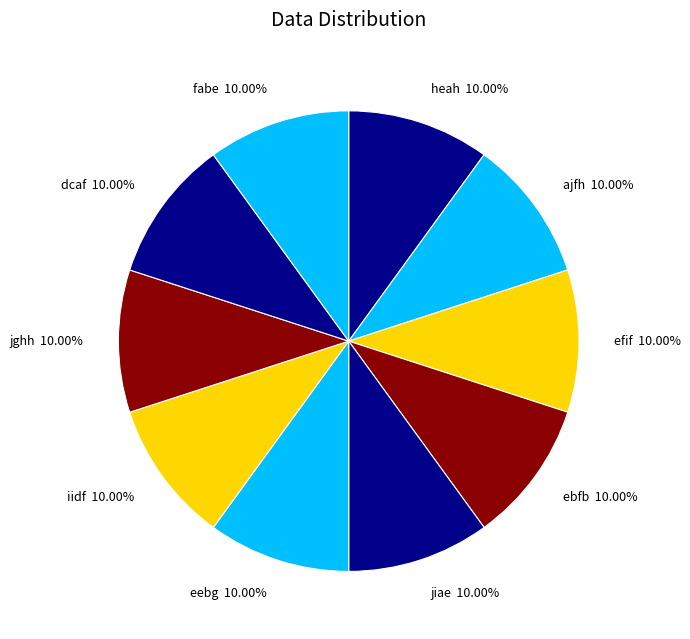

What is the ratio of the value at iidf to the value at ajfh?

1.0